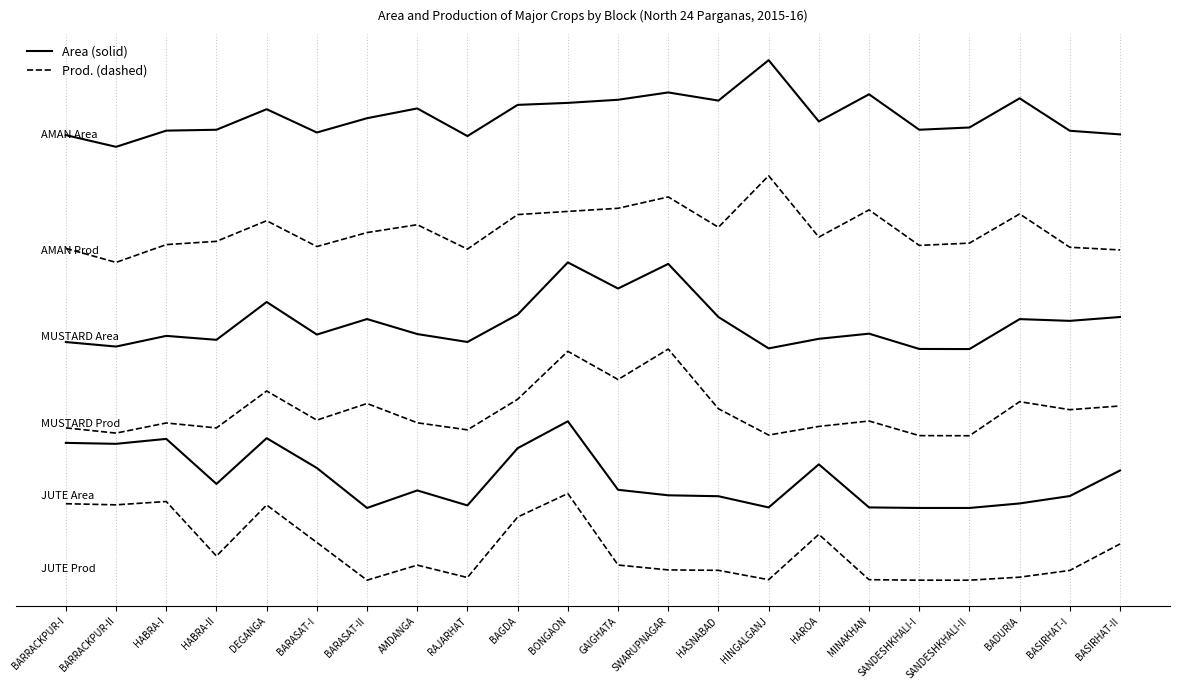

Does the chart have visible grid lines?

Yes